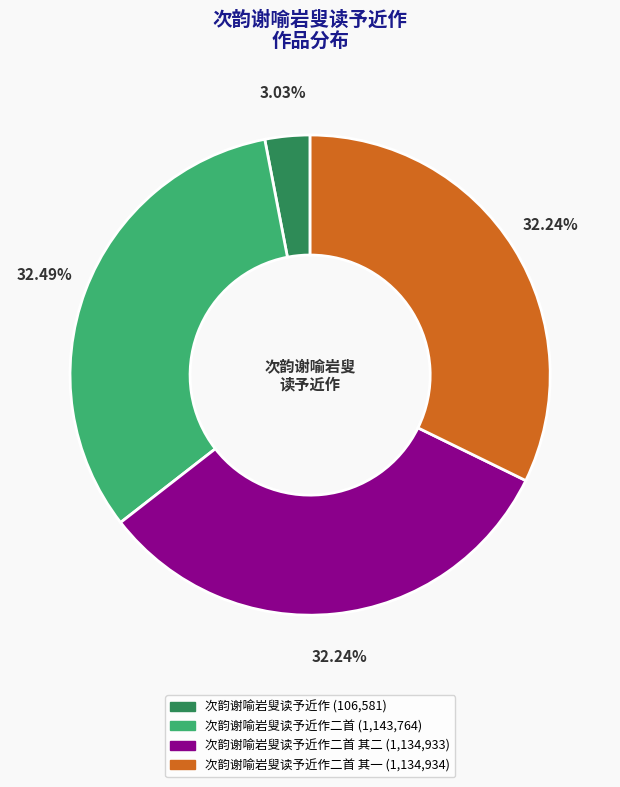

Does any single category account for the majority?

No